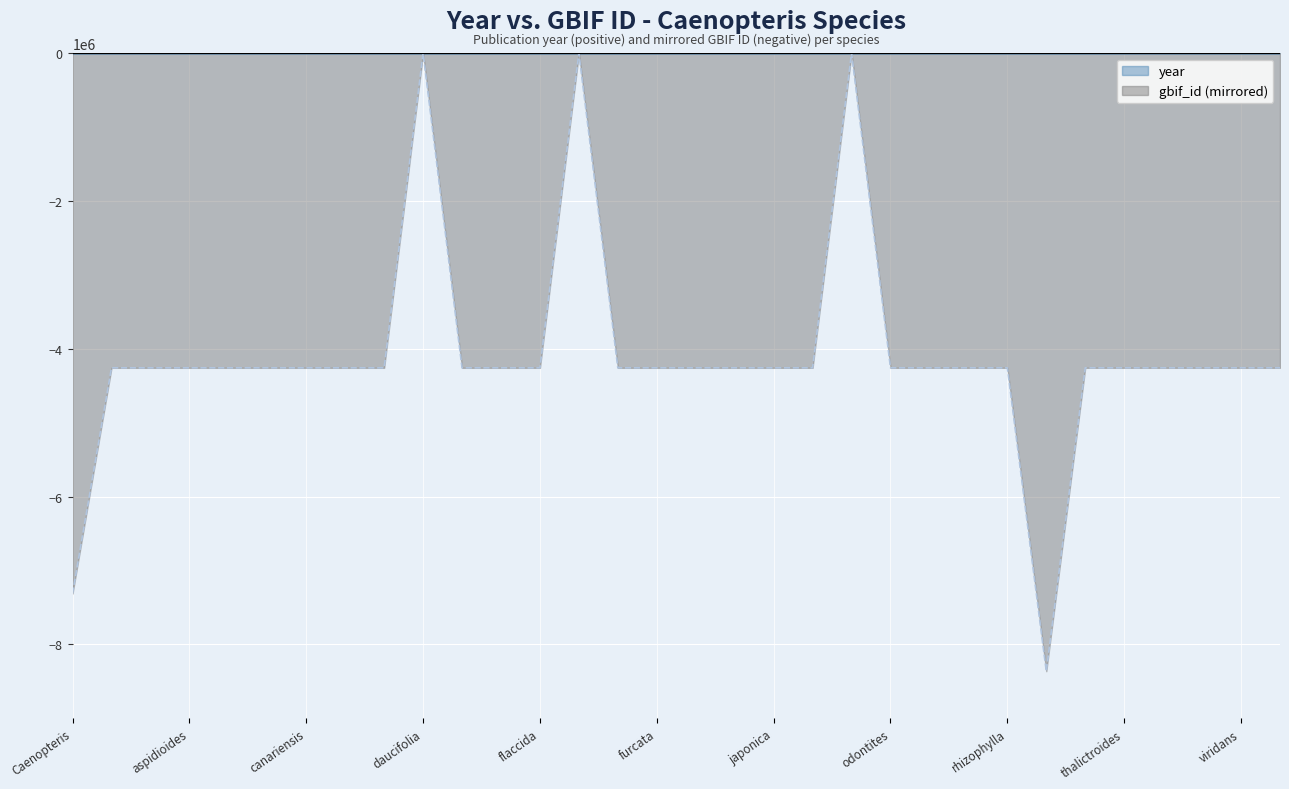

How many interior local peaks does the year series have?

8